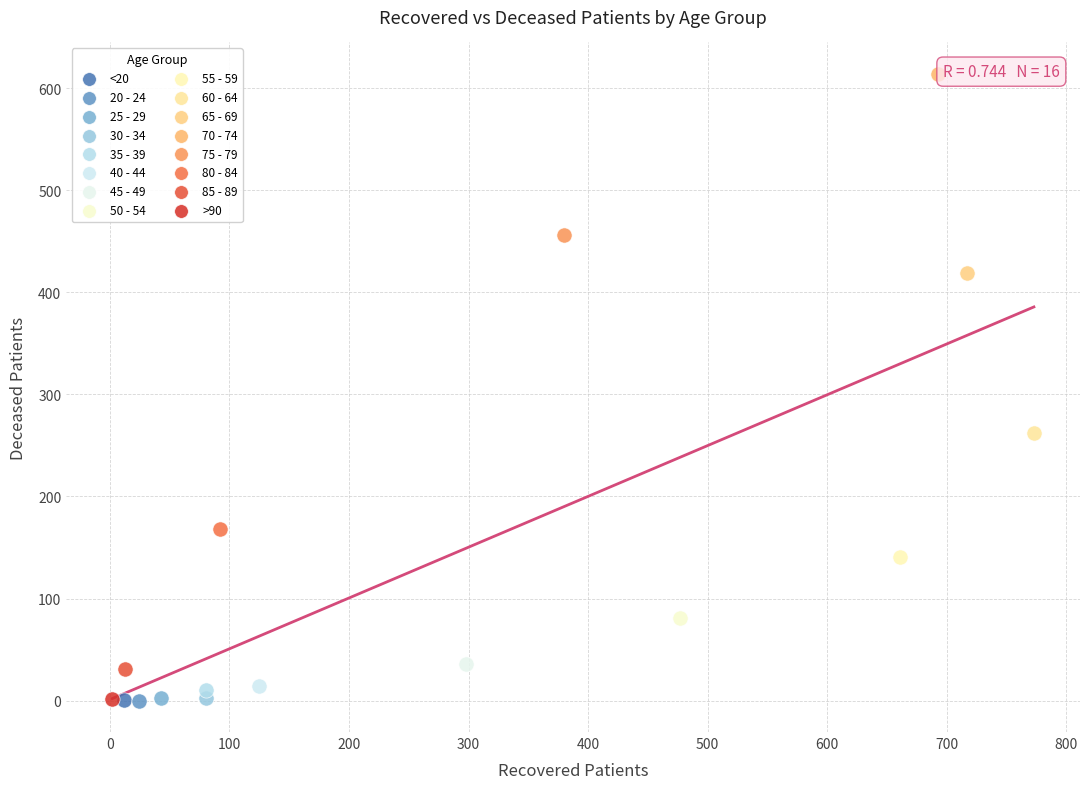

What are all the series names shown in the legend?

<20, 20 - 24, 25 - 29, 30 - 34, 35 - 39, 40 - 44, 45 - 49, 50 - 54, 55 - 59, 60 - 64, 65 - 69, 70 - 74, 75 - 79, 80 - 84, 85 - 89, >90